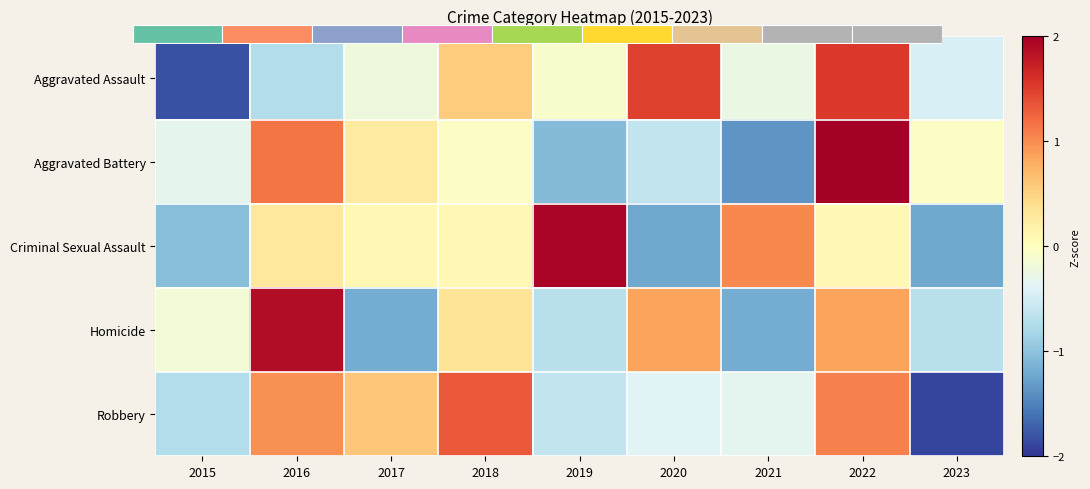

What is the difference between the Homicide values at 2016 and 2017?

3.1